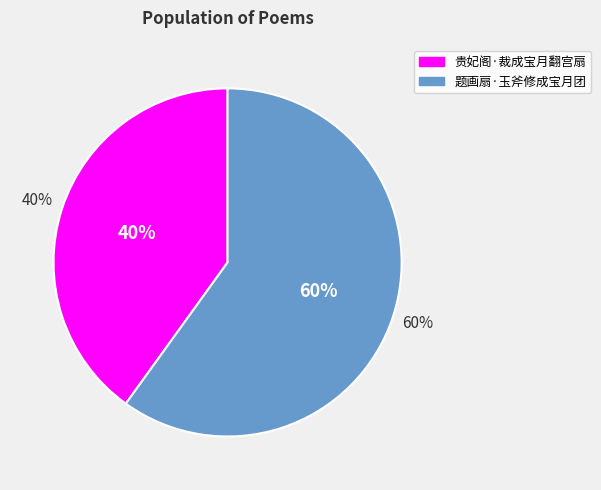

To the nearest percent, what portion does 题画扇·玉斧修成宝月团 represent?

60%